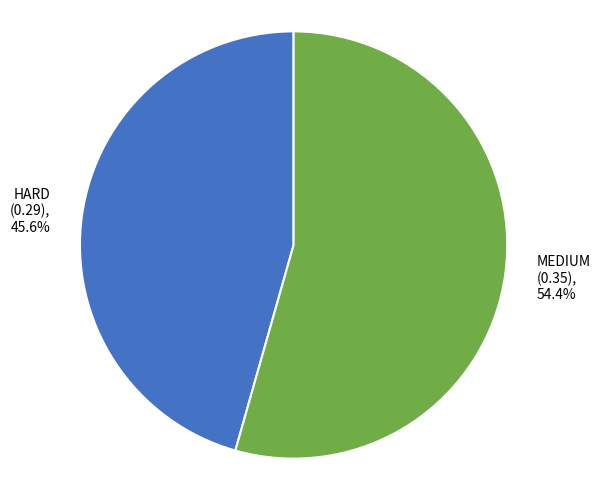

What percentage is the MEDIUM slice, to the nearest percent?

54%